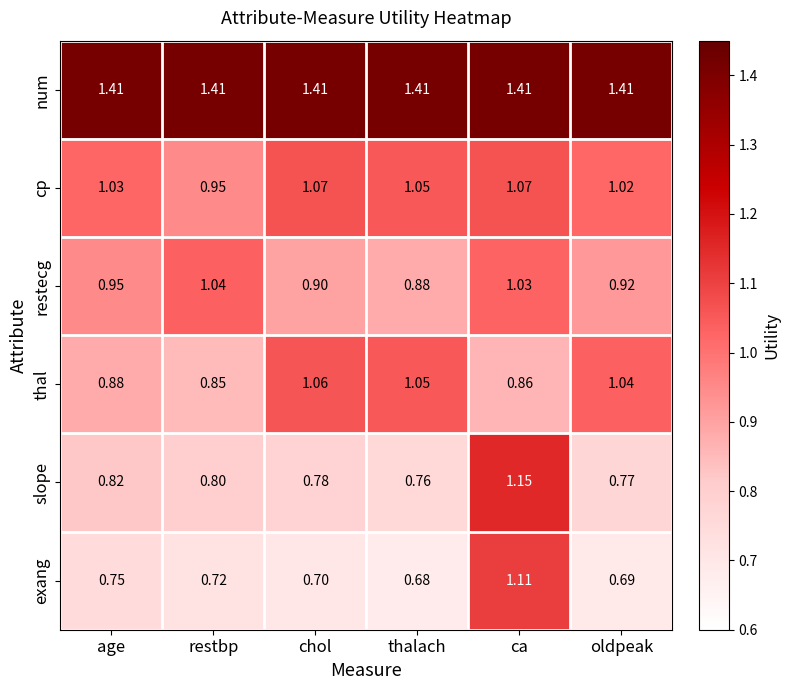

What is the spread (max minus min) of values at oldpeak?

0.7